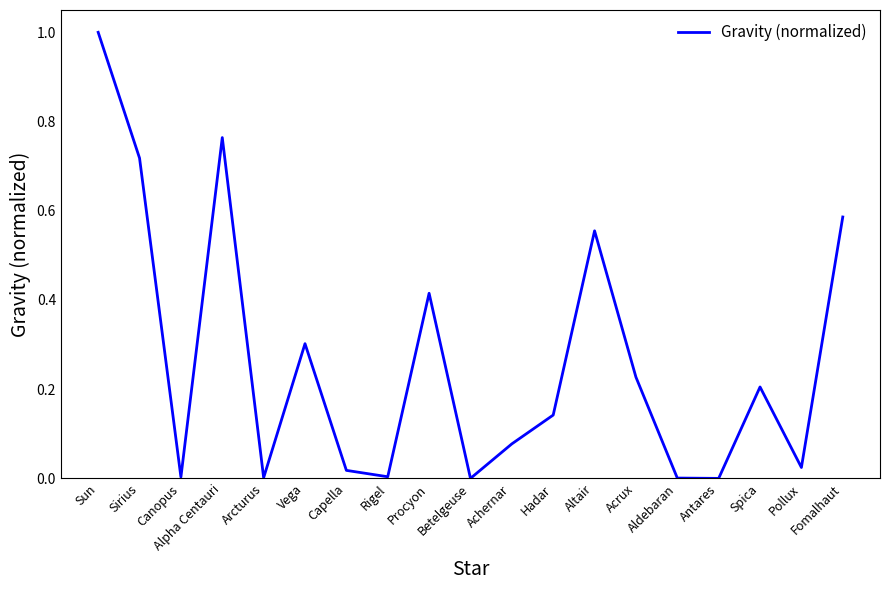

What is the difference between the maximum and minimum values?

1.0